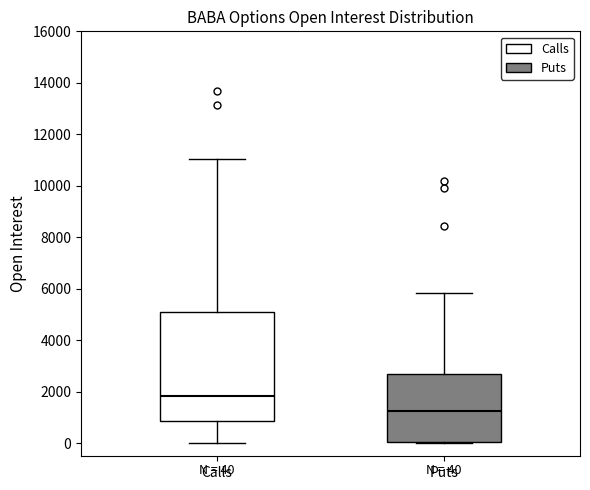

Which box has the highest median line?

Calls